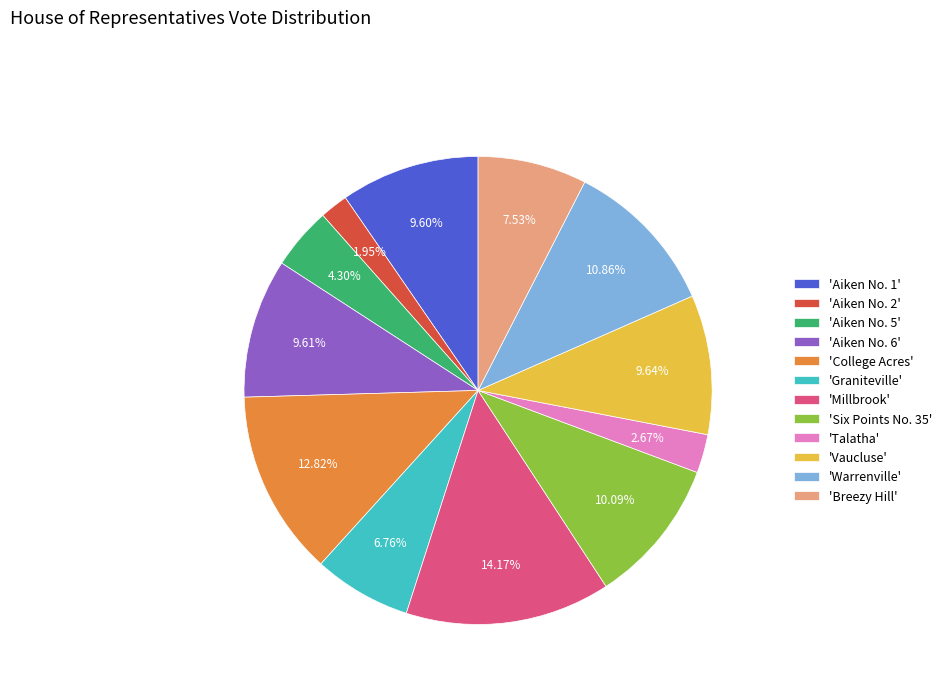

Count the number of slices in the pie.

12